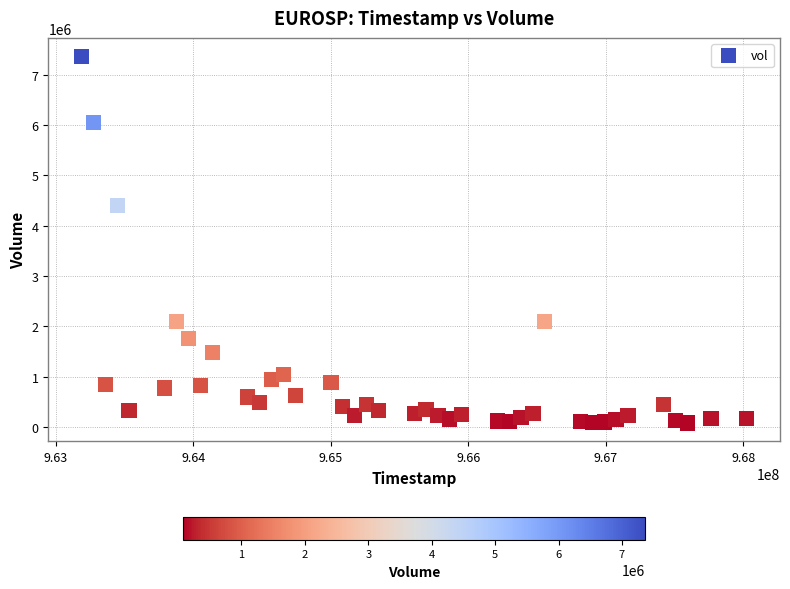

What Y value in the scatter plot is closest to 3723000?

4399000